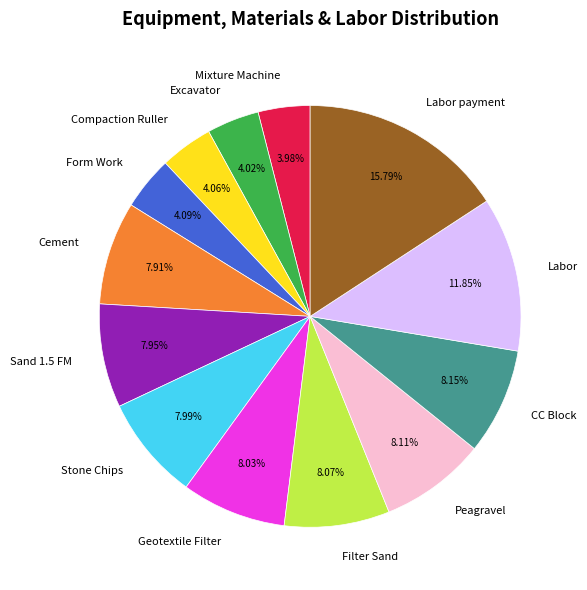

Which category has the biggest portion of the pie?

Labor payment